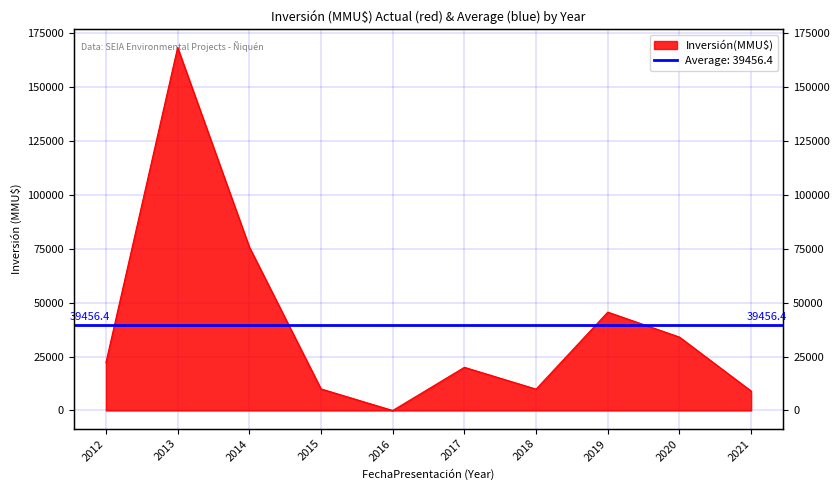

Rank the categories by value from lowest to highest.

2016, 2021, 2018, 2015, 2017, 2012, 2020, 2019, 2014, 2013